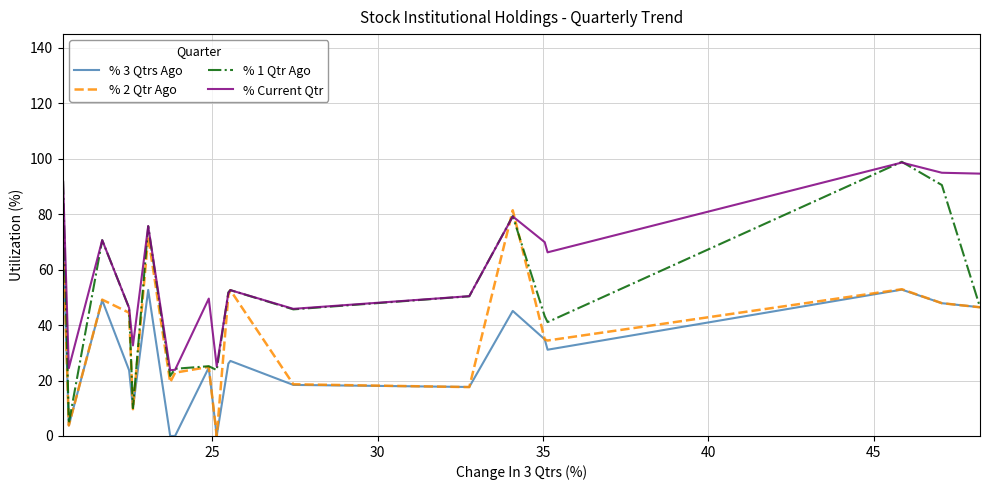

True or false: % 1 Qtr Ago has more than 1 points higher than both neighbors.

True